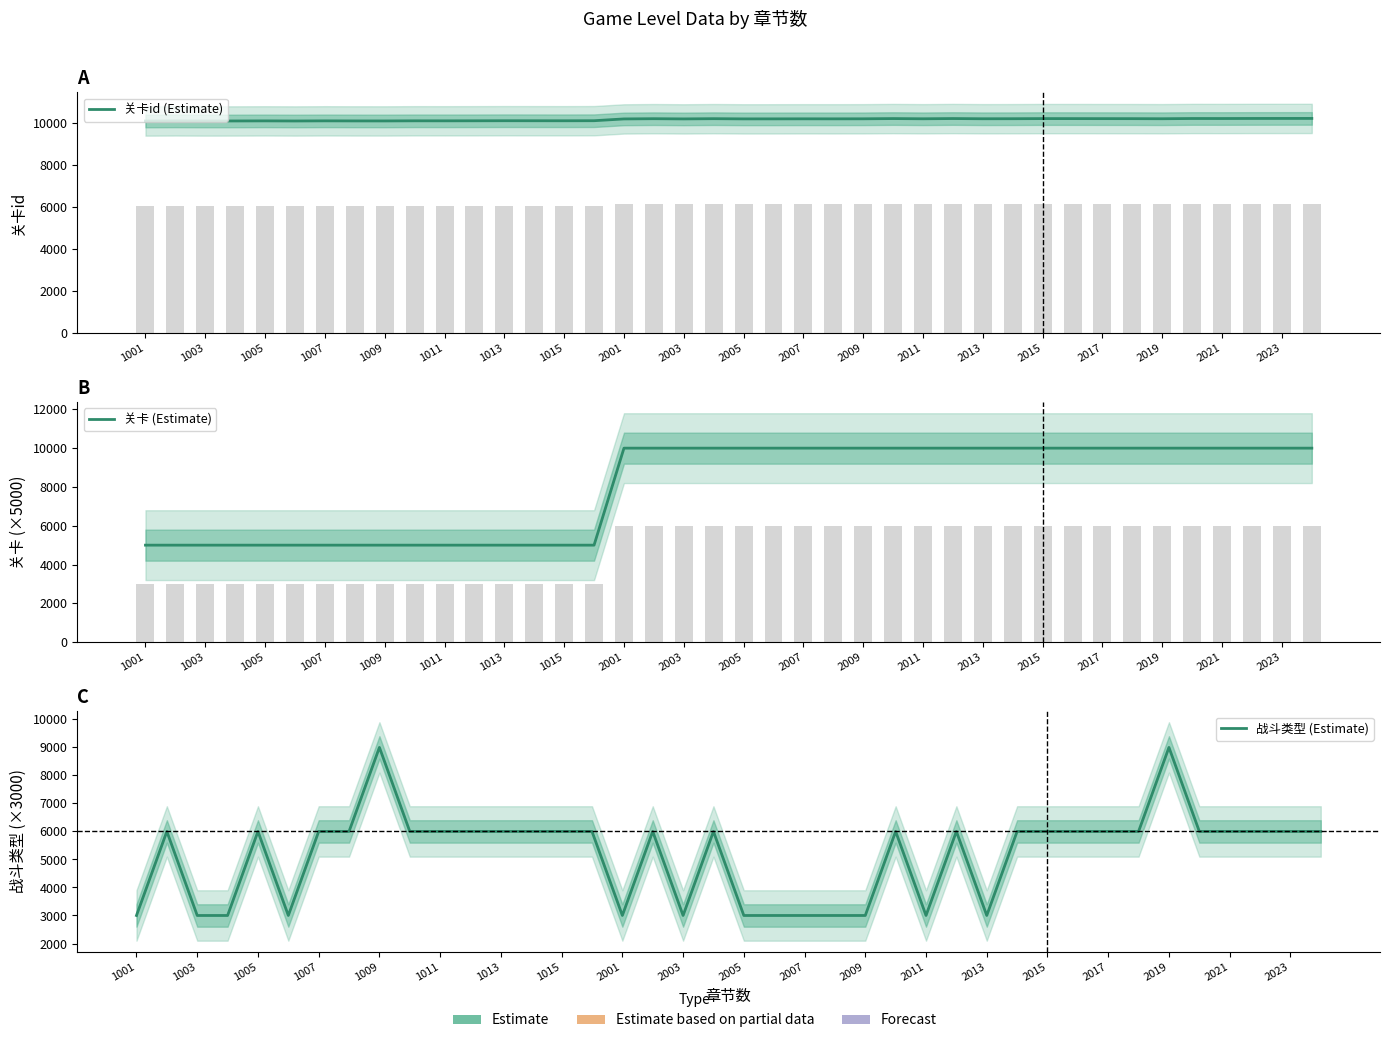

Count the number of categories in the chart.

40